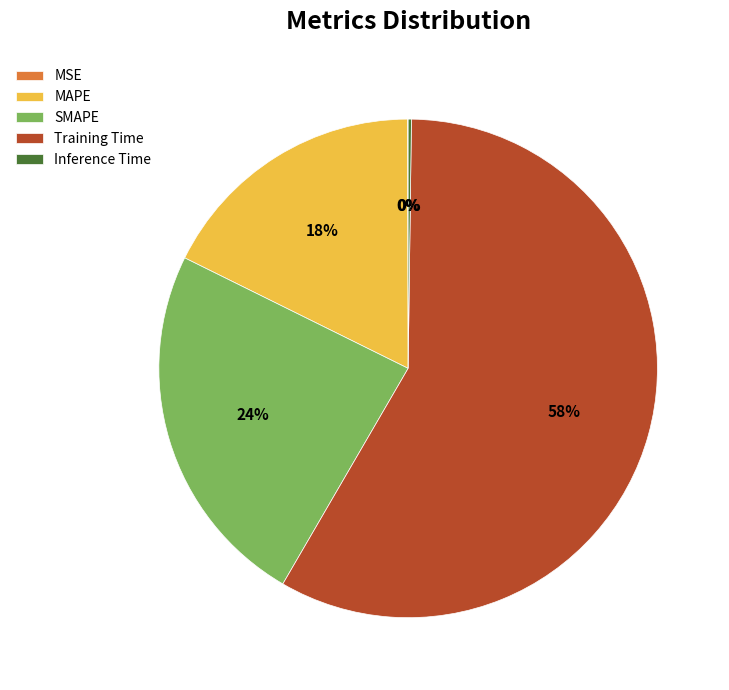

What is the largest slice in the pie chart?

Training Time